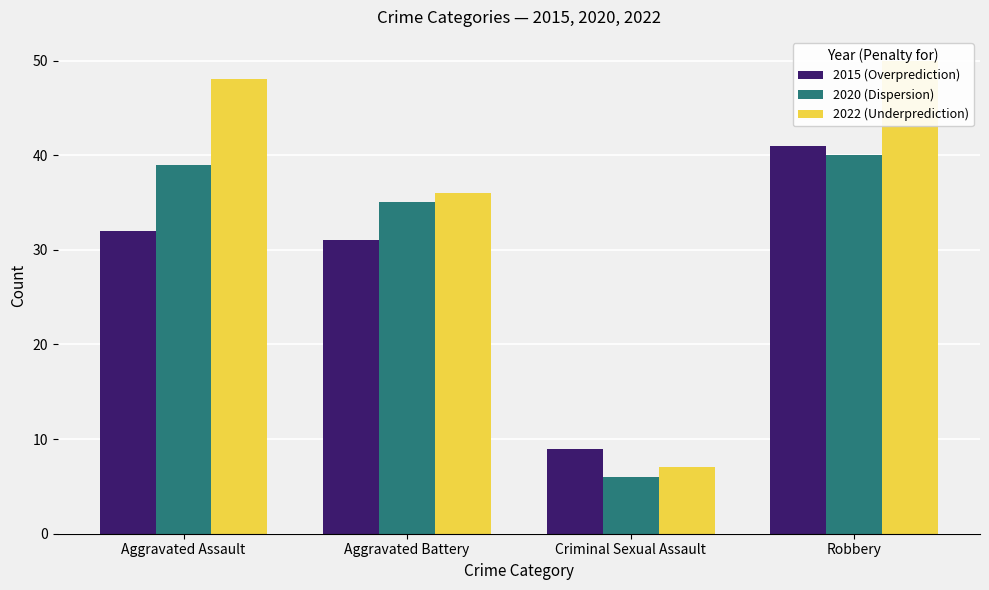

What is the difference between the Underprediction values at Aggravated Assault and Aggravated Battery?

12